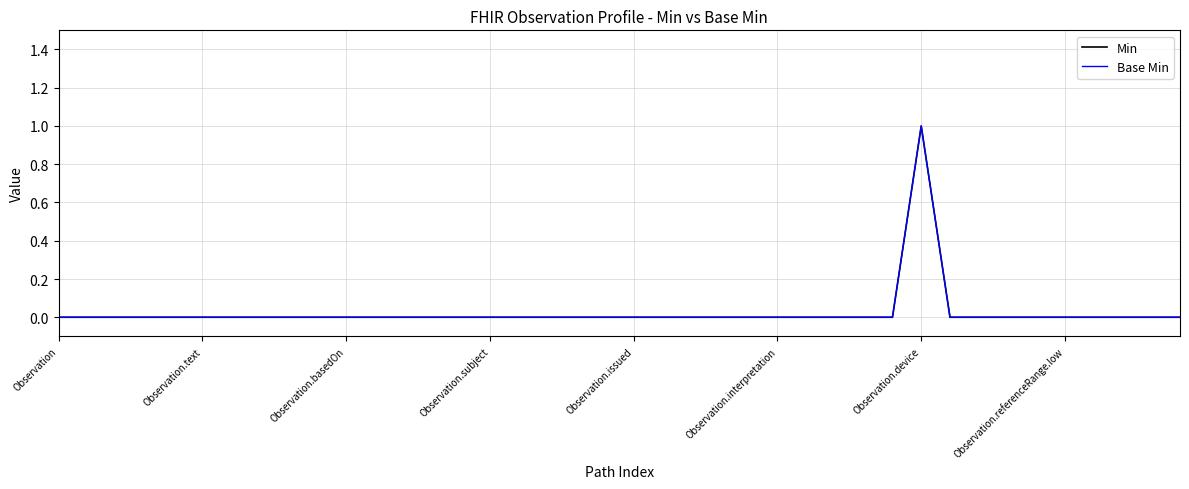

Is this an area chart (filled region under the line)?

No